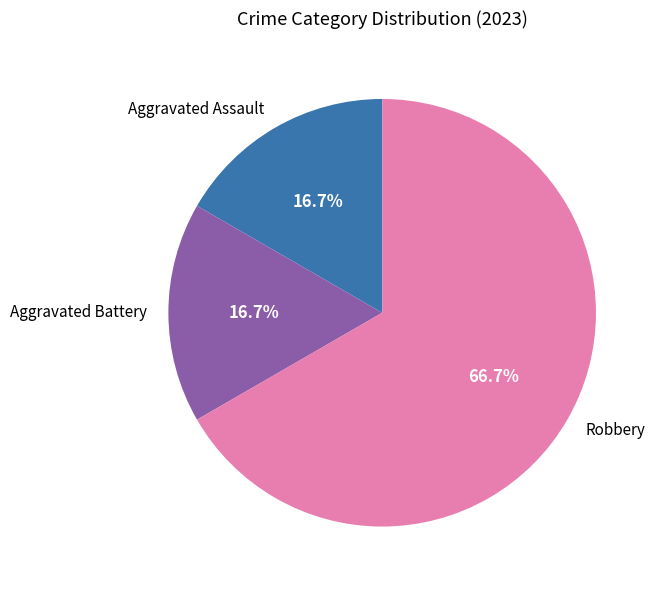

What is the largest slice in the pie chart?

Robbery